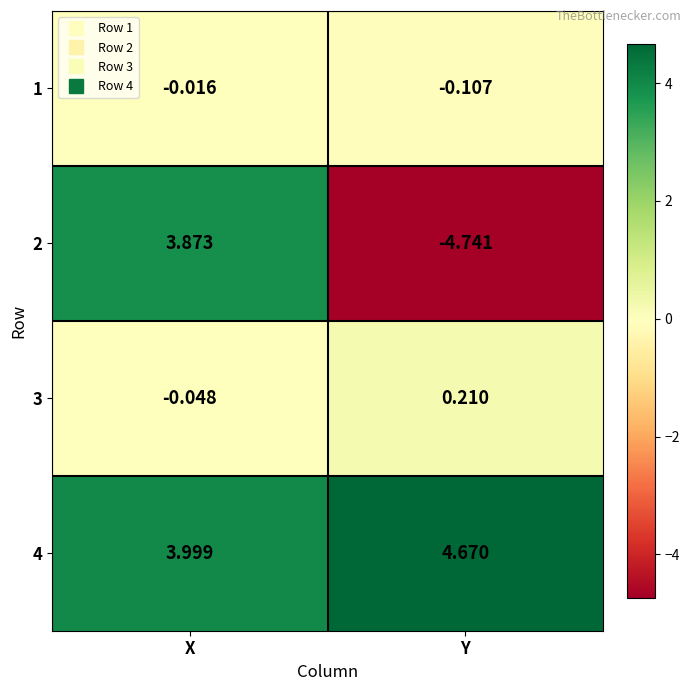

Which label corresponds to the smallest value in the chart?

Y